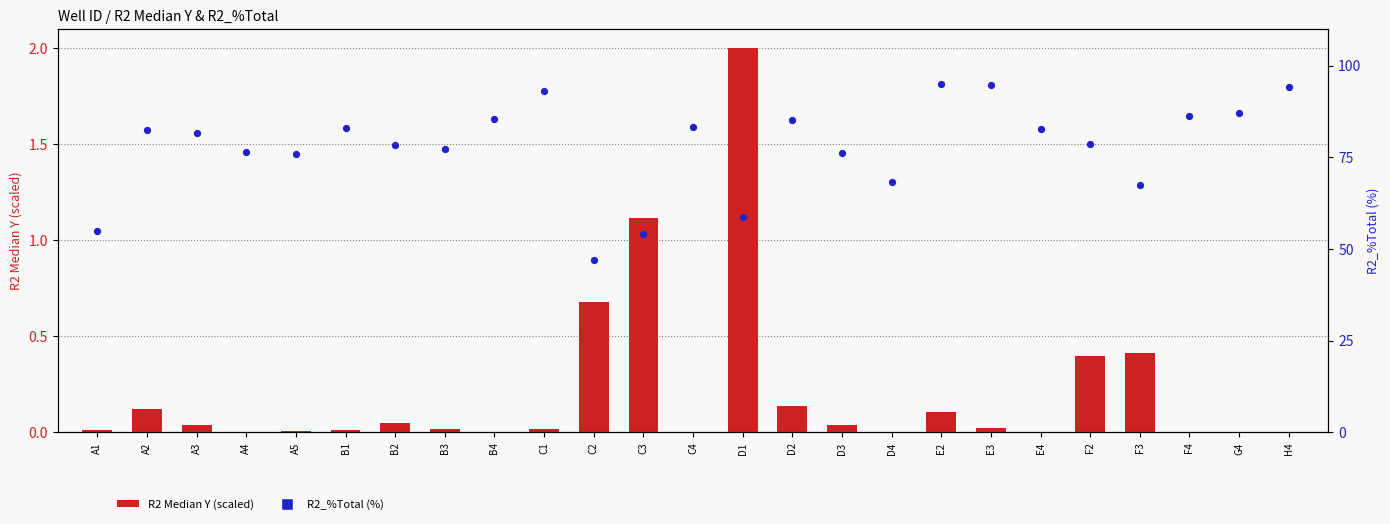

At which category is the sum across all series the highest?

E2